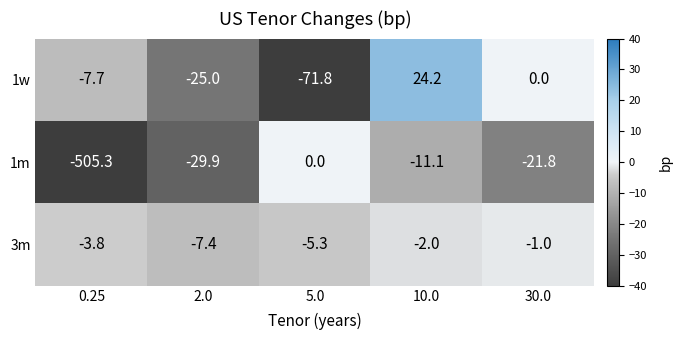

True or false: 1m has a value of -11.2 at 30.0.

False